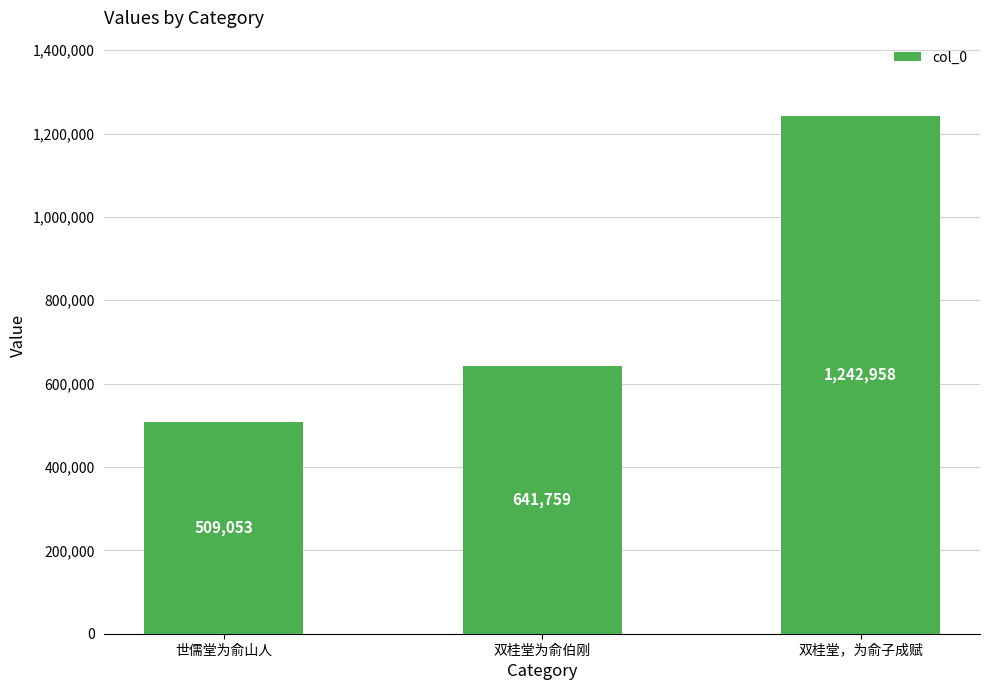

The chart shows a value of 641759 at 双桂堂为俞伯刚. True or false?

True